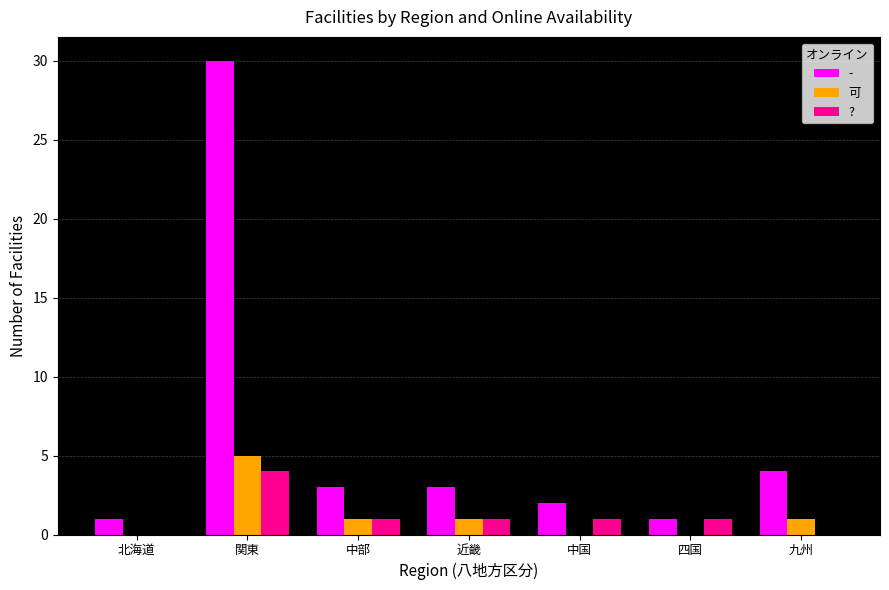

At which category is the sum across all series the highest?

関東